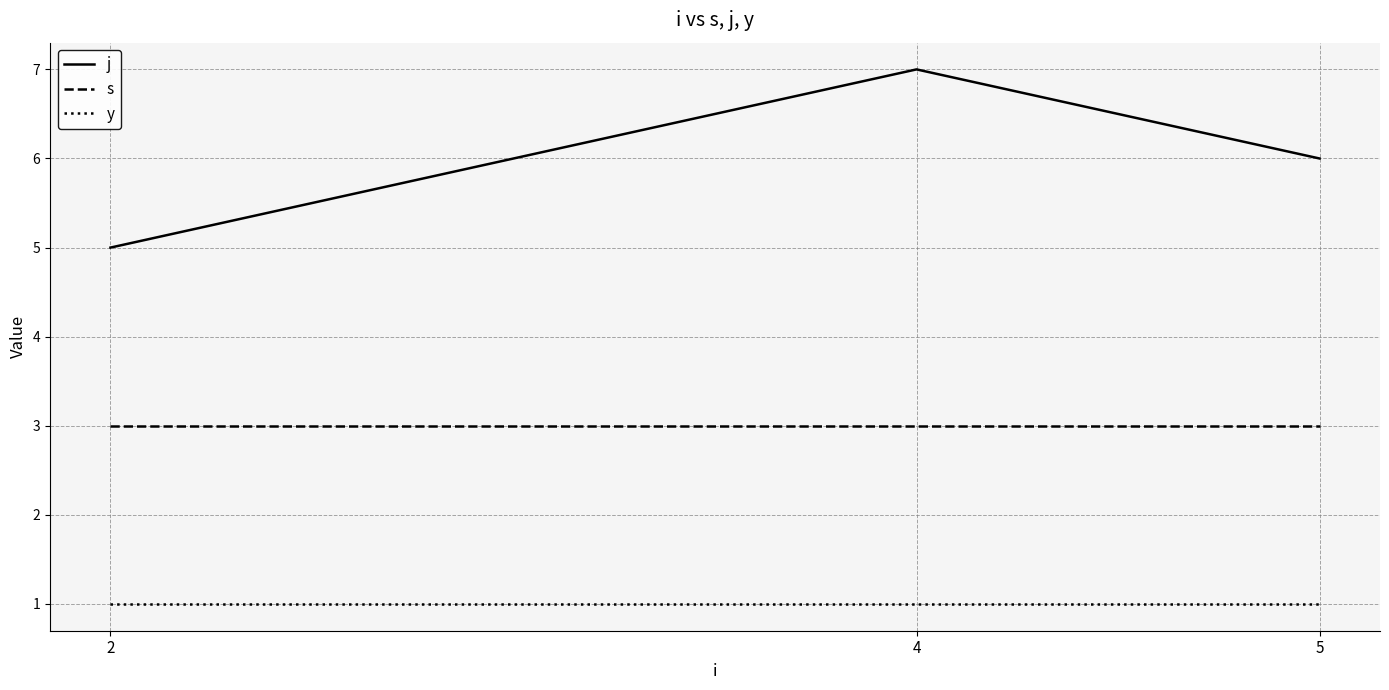

Which series has the largest range (max minus min)?

j